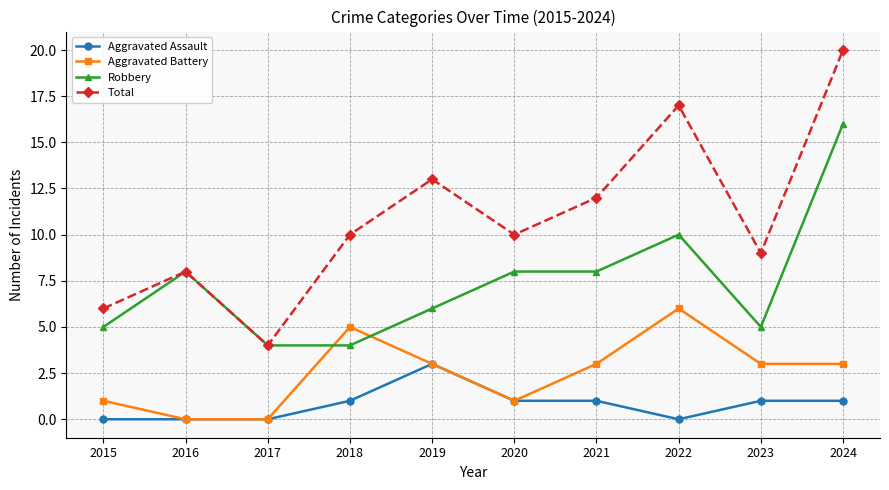

At 2022, list the series in order from smallest to largest.

Aggravated Assault, Aggravated Battery, Robbery, Total